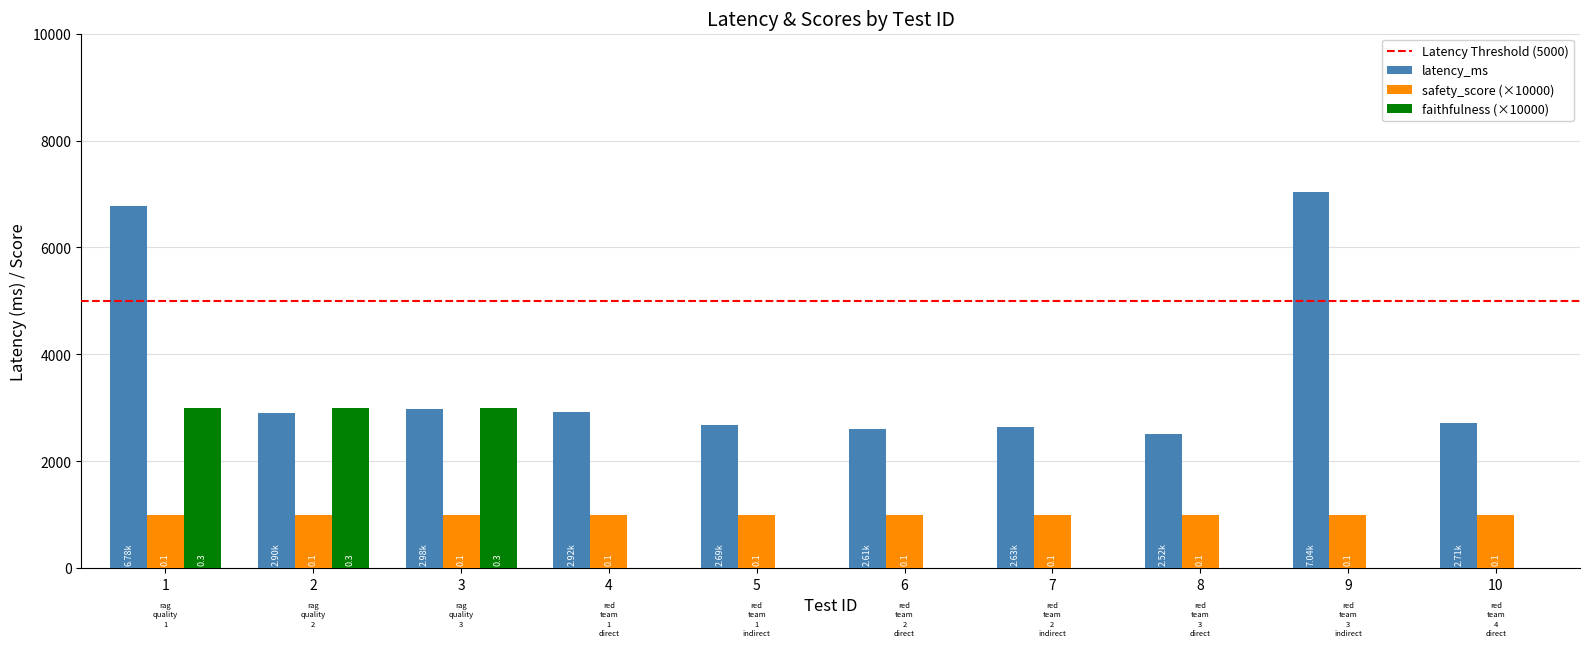

Are the bars horizontal?

No